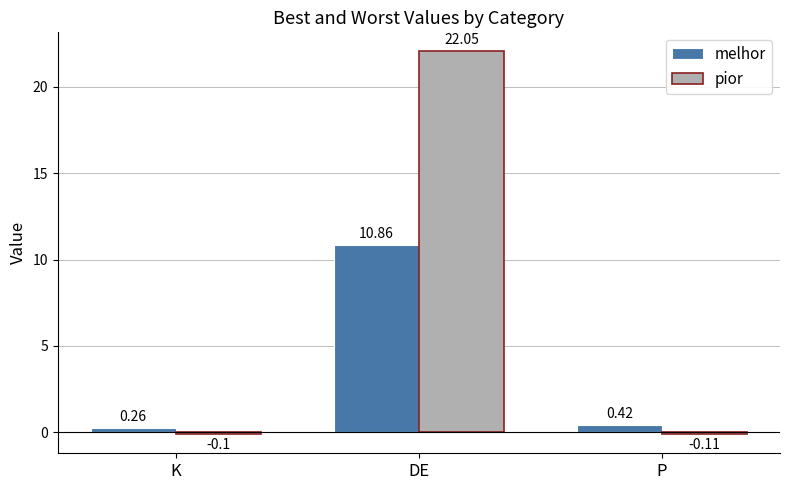

Which series has the largest total across all categories?

pior